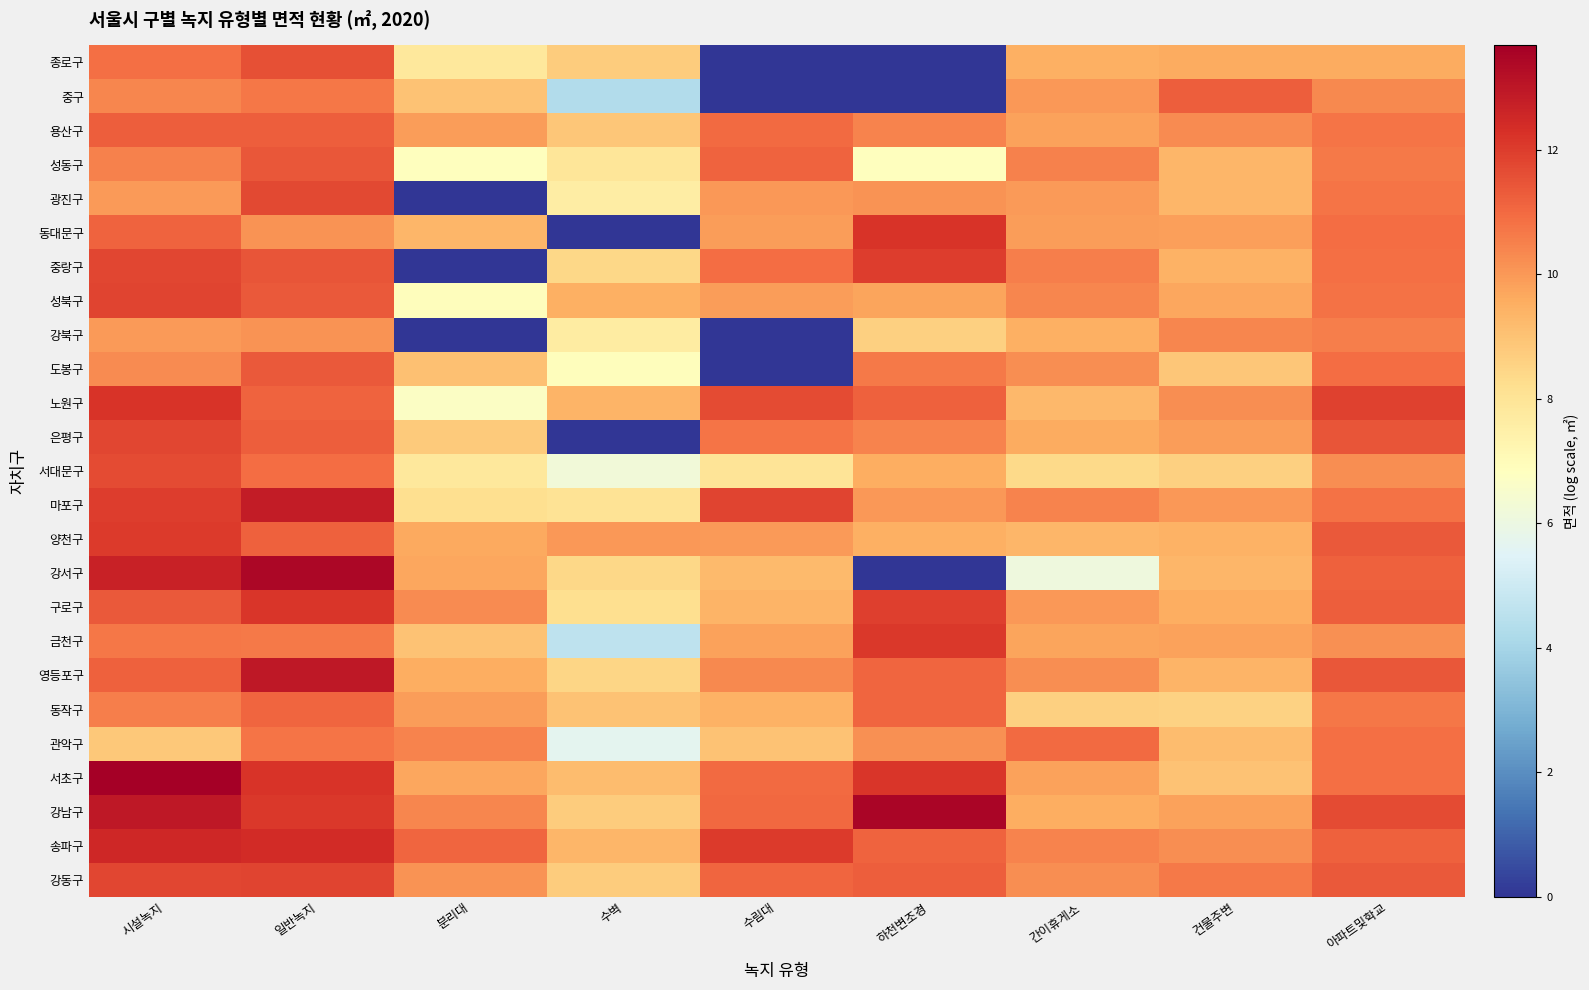

Reading right to left, transcribe all the data shown in this chart.

종로구: 아파트및학교=9.6	건물주변=9.6	간이휴게소=9.5	하천변조경=0.0	수림대=0.0	수벽=8.7	분리대=7.8	일반녹지=11.6	시설녹지=10.9
중구: 아파트및학교=10.3	건물주변=11.3	간이휴게소=10.0	하천변조경=0.0	수림대=0.0	수벽=4.3	분리대=9.0	일반녹지=10.7	시설녹지=10.4
용산구: 아파트및학교=10.7	건물주변=10.3	간이휴게소=9.8	하천변조경=10.4	수림대=10.9	수벽=8.9	분리대=9.9	일반녹지=11.3	시설녹지=11.2
성동구: 아파트및학교=10.7	건물주변=9.3	간이휴게소=10.5	하천변조경=6.9	수림대=11.1	수벽=8.0	분리대=6.9	일반녹지=11.4	시설녹지=10.5
광진구: 아파트및학교=10.8	건물주변=9.3	간이휴게소=10.0	하천변조경=10.1	수림대=10.0	수벽=7.6	분리대=0.0	일반녹지=11.7	시설녹지=9.9
동대문구: 아파트및학교=10.9	건물주변=9.9	간이휴게소=9.9	하천변조경=12.2	수림대=9.9	수벽=0.0	분리대=9.3	일반녹지=10.1	시설녹지=11.1
중랑구: 아파트및학교=10.8	건물주변=9.4	간이휴게소=10.5	하천변조경=12.0	수림대=10.9	수벽=8.4	분리대=0.0	일반녹지=11.4	시설녹지=11.8
성북구: 아파트및학교=10.8	건물주변=9.7	간이휴게소=10.4	하천변조경=9.7	수림대=9.9	수벽=9.5	분리대=6.9	일반녹지=11.3	시설녹지=11.8
강북구: 아파트및학교=10.5	건물주변=10.4	간이휴게소=9.5	하천변조경=8.6	수림대=0.0	수벽=7.7	분리대=0.0	일반녹지=10.1	시설녹지=10.0
도봉구: 아파트및학교=10.9	건물주변=8.9	간이휴게소=10.2	하천변조경=10.7	수림대=0.0	수벽=6.9	분리대=9.0	일반녹지=11.3	시설녹지=10.3
노원구: 아파트및학교=11.9	건물주변=10.2	간이휴게소=9.2	하천변조경=11.2	수림대=11.6	수벽=9.4	분리대=6.7	일반녹지=11.1	시설녹지=12.2
은평구: 아파트및학교=11.5	건물주변=9.9	간이휴게소=9.6	하천변조경=10.4	수림대=10.8	수벽=0.0	분리대=8.8	일반녹지=11.2	시설녹지=11.8
서대문구: 아파트및학교=10.2	건물주변=8.6	간이휴게소=8.4	하천변조경=9.5	수림대=8.0	수벽=6.2	분리대=7.8	일반녹지=10.9	시설녹지=11.7
마포구: 아파트및학교=10.8	건물주변=10.0	간이휴게소=10.4	하천변조경=10.0	수림대=11.8	수벽=8.1	분리대=8.2	일반녹지=12.8	시설녹지=12.0
양천구: 아파트및학교=11.4	건물주변=9.4	간이휴게소=9.3	하천변조경=9.5	수림대=10.0	수벽=10.0	분리대=9.7	일반녹지=11.2	시설녹지=12.0
강서구: 아파트및학교=11.2	건물주변=9.3	간이휴게소=6.1	하천변조경=0.0	수림대=9.2	수벽=8.4	분리대=9.7	일반녹지=13.4	시설녹지=12.7
구로구: 아파트및학교=11.3	건물주변=9.5	간이휴게소=10.0	하천변조경=11.9	수림대=9.4	수벽=8.2	분리대=10.3	일반녹지=12.1	시설녹지=11.3
금천구: 아파트및학교=10.1	건물주변=9.8	간이휴게소=9.8	하천변조경=12.1	수림대=9.8	수벽=4.6	분리대=9.0	일반녹지=10.7	시설녹지=10.7
영등포구: 아파트및학교=11.4	건물주변=9.4	간이휴게소=10.2	하천변조경=11.1	수림대=10.3	수벽=8.4	분리대=9.5	일반녹지=13.0	시설녹지=11.2
동작구: 아파트및학교=10.7	건물주변=8.6	간이휴게소=8.6	하천변조경=11.1	수림대=9.4	수벽=9.0	분리대=9.9	일반녹지=11.1	시설녹지=10.5
관악구: 아파트및학교=10.9	건물주변=9.1	간이휴게소=11.0	하천변조경=10.2	수림대=9.0	수벽=5.7	분리대=10.4	일반녹지=10.7	시설녹지=8.8
서초구: 아파트및학교=10.9	건물주변=9.0	간이휴게소=9.8	하천변조경=12.1	수림대=11.0	수벽=9.2	분리대=9.7	일반녹지=12.2	시설녹지=13.7
강남구: 아파트및학교=11.7	건물주변=9.8	간이휴게소=9.5	하천변조경=13.5	수림대=11.0	수벽=8.7	분리대=10.4	일반녹지=12.1	시설녹지=13.0
송파구: 아파트및학교=11.2	건물주변=10.2	간이휴게소=10.5	하천변조경=11.1	수림대=12.1	수벽=9.3	분리대=11.1	일반녹지=12.4	시설녹지=12.5
강동구: 아파트및학교=11.3	건물주변=10.7	간이휴게소=10.2	하천변조경=11.2	수림대=11.1	수벽=8.7	분리대=10.1	일반녹지=11.8	시설녹지=11.8